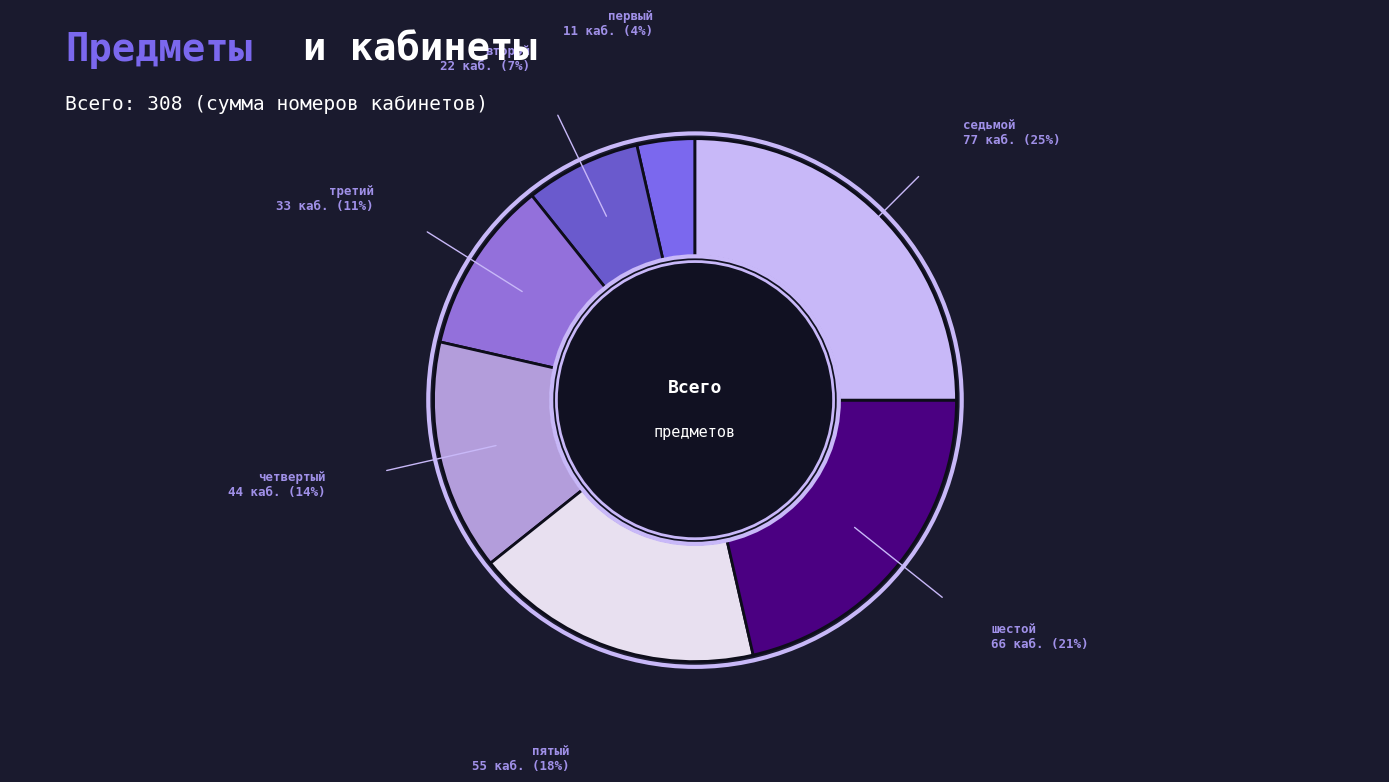

Do первый and пятый together represent more than half of the pie?

No